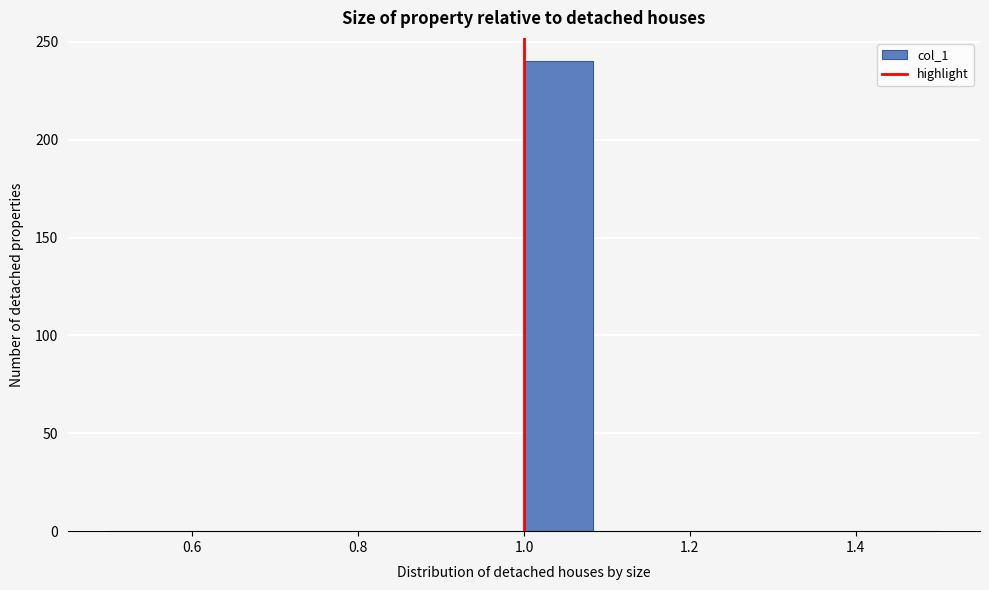

Over which range of the x-axis is the bar tallest?

1.00 to 1.08